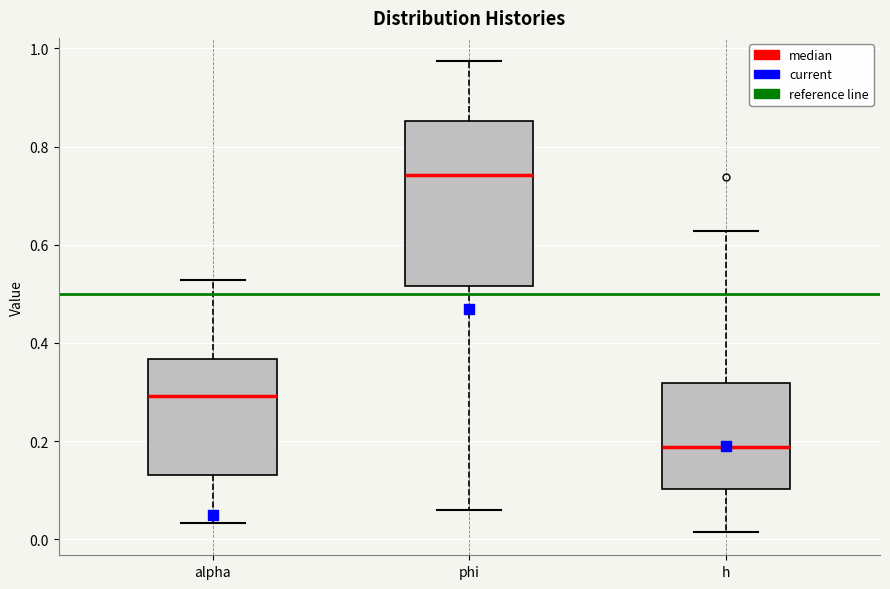

Which box is the tallest, from its lower edge to its upper edge?

phi